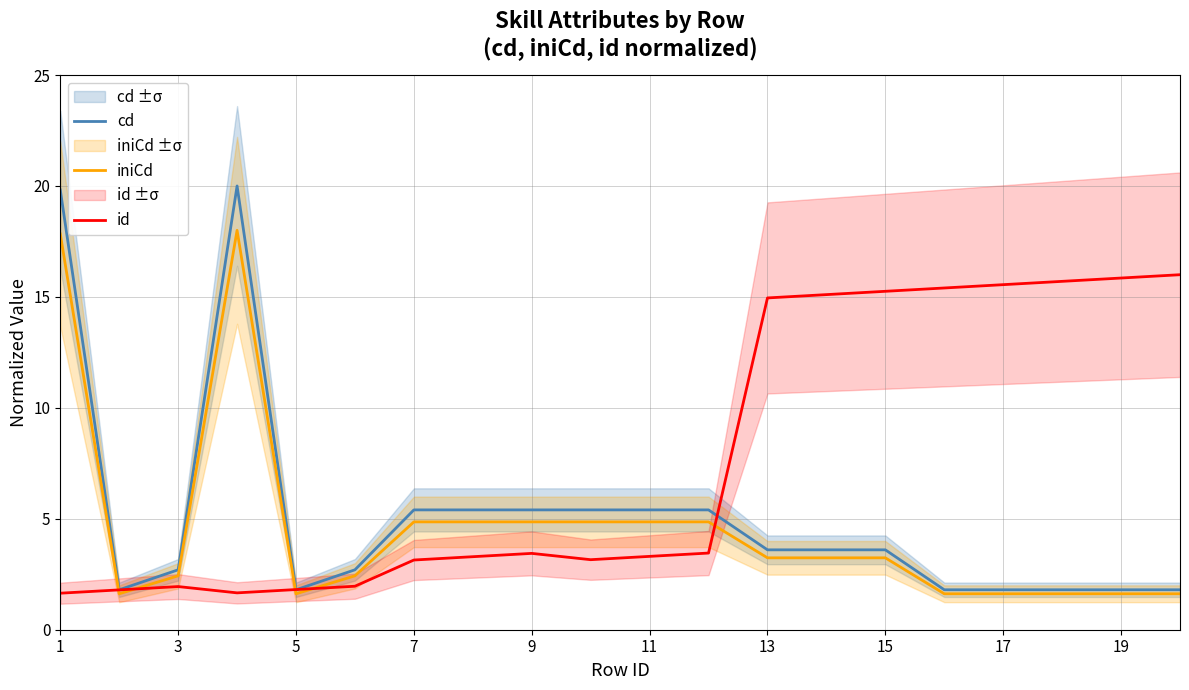

Is it true that id equals 0.8 at 11?

False